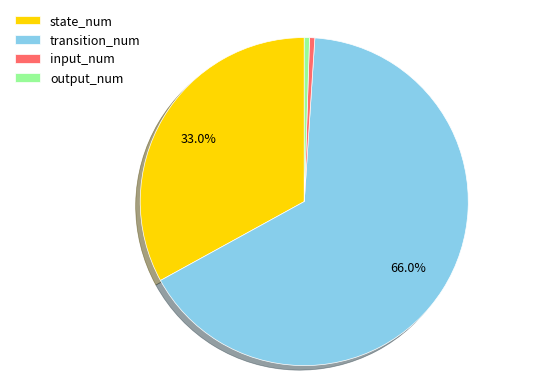

How many slices are in this pie chart?

4